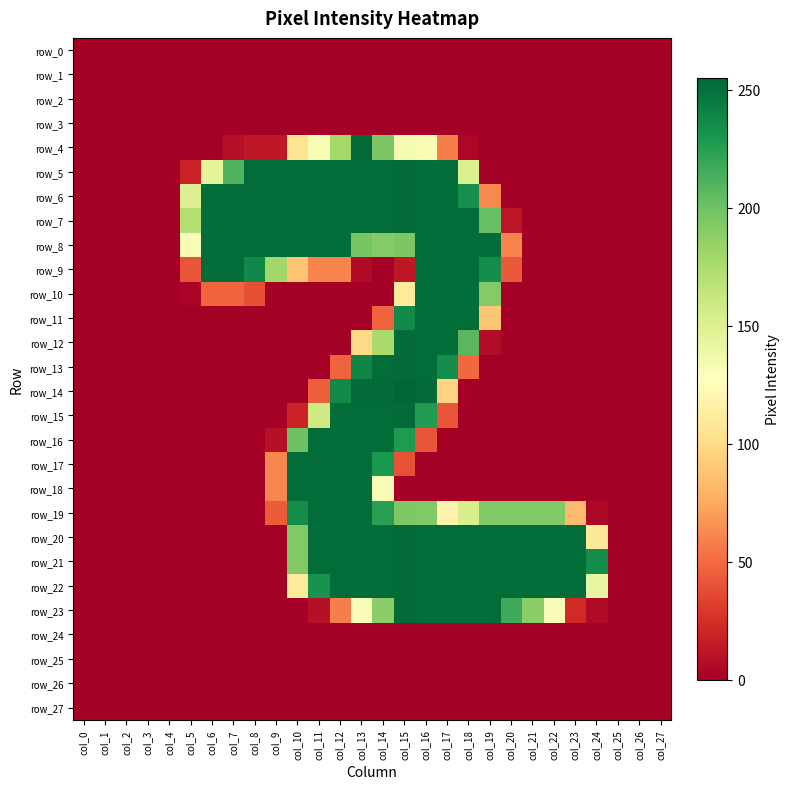

What is the sum of all row_12 values?

1248